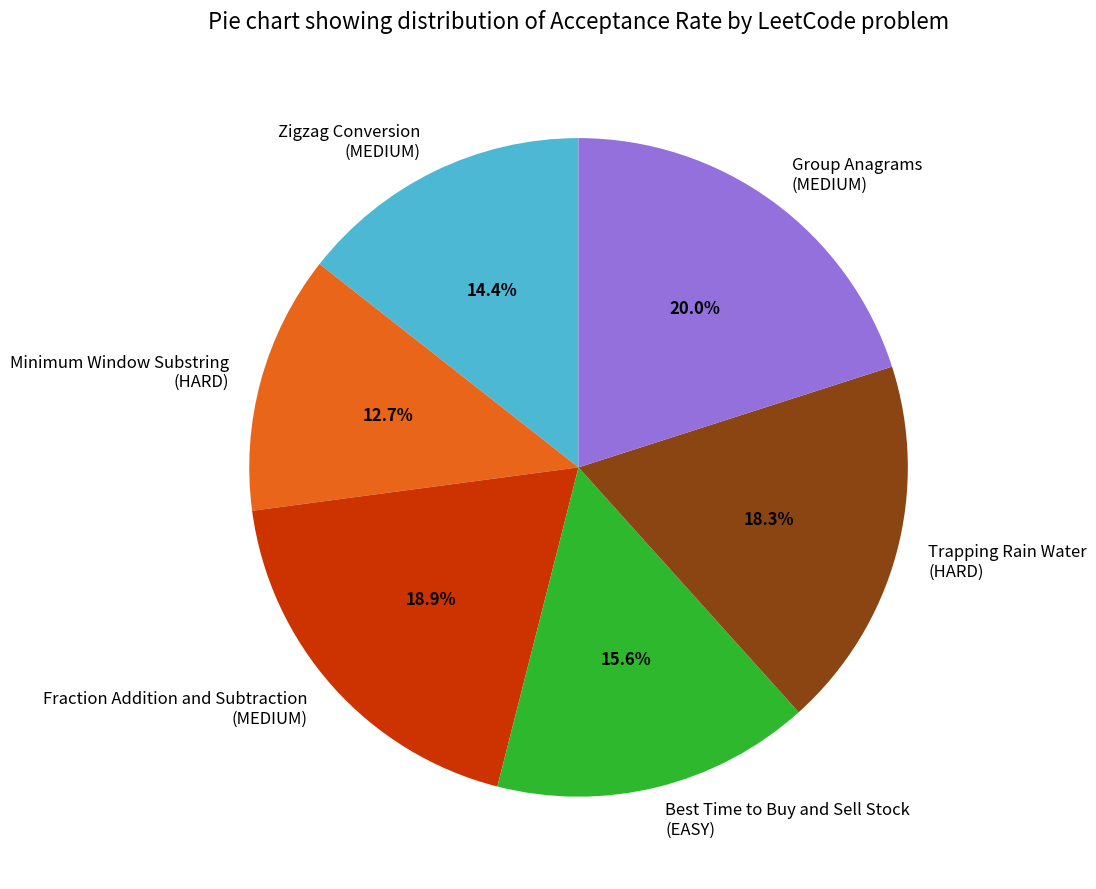

Is there any slice that represents more than half of the pie?

No